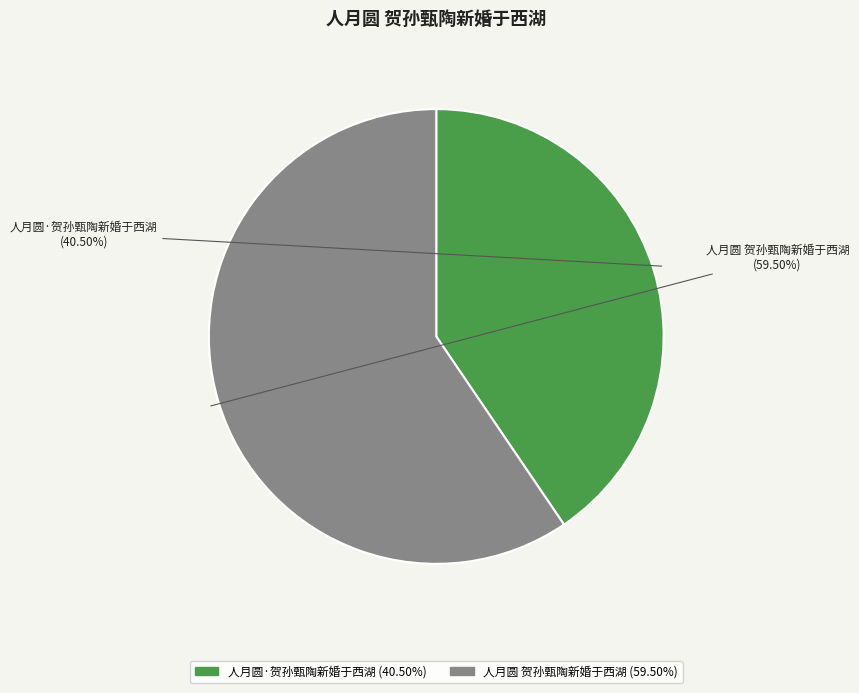

Which category accounts for the majority?

人月圆 贺孙甄陶新婚于西湖